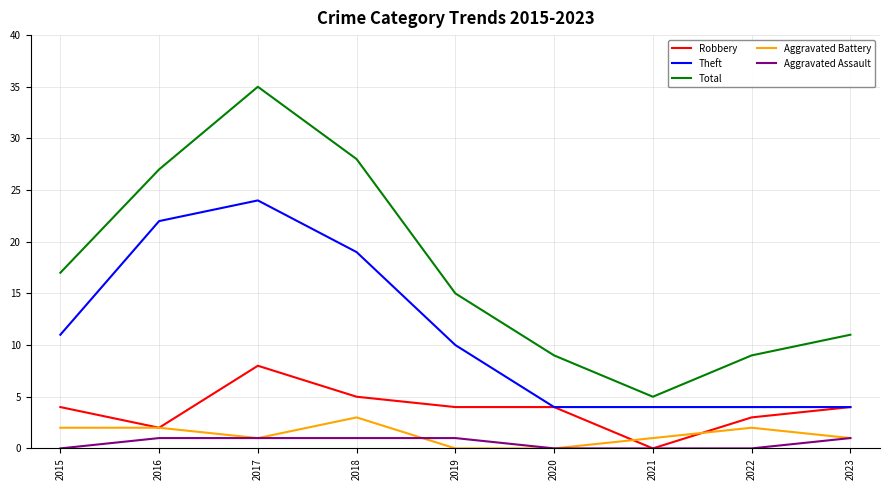

Reading left to right, what are all the values shown in this chart?

Robbery: 2015=4	2016=2	2017=8	2018=5	2019=4	2020=4	2021=0	2022=3	2023=4
Theft: 2015=11	2016=22	2017=24	2018=19	2019=10	2020=4	2021=4	2022=4	2023=4
Total: 2015=17	2016=27	2017=35	2018=28	2019=15	2020=9	2021=5	2022=9	2023=11
Aggravated Battery: 2015=2	2016=2	2017=1	2018=3	2019=0	2020=0	2021=1	2022=2	2023=1
Aggravated Assault: 2015=0	2016=1	2017=1	2018=1	2019=1	2020=0	2021=0	2022=0	2023=1